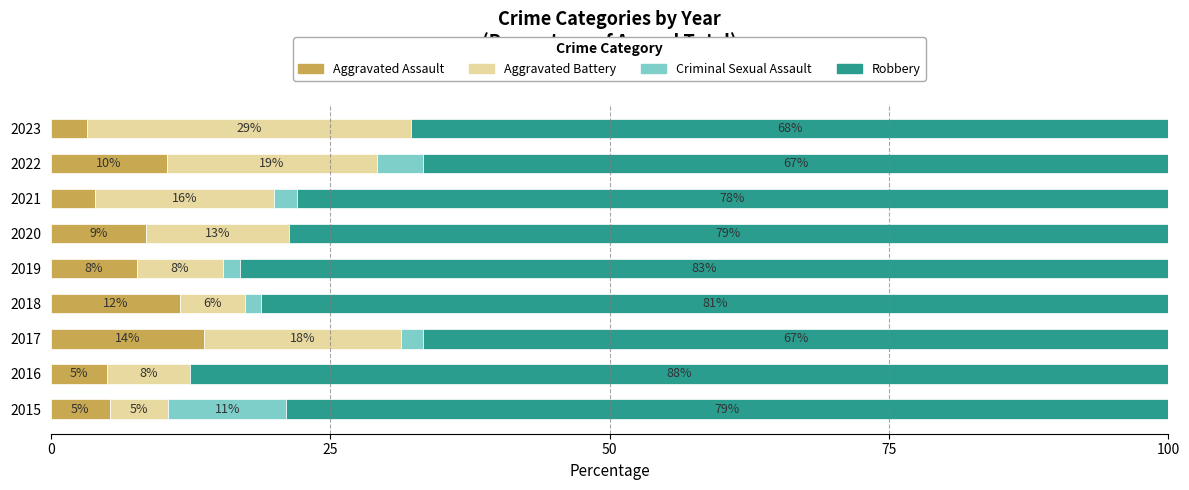

True or false: Aggravated Assault has a value of 11.7 at 2020.

False